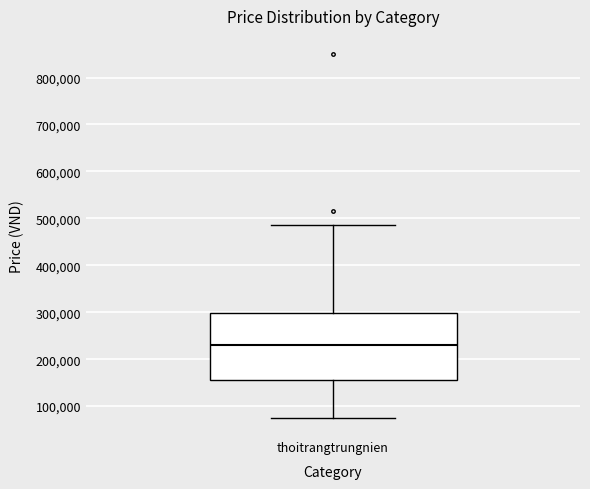

Read this box plot against the y-axis: the position of the median line, the range covered by the box, and the ends of both whiskers. The values are not printed on the chart, so give them approximately, as read against the axis.

median 230000, box 160000 to 300000, whiskers 80000 to 490000